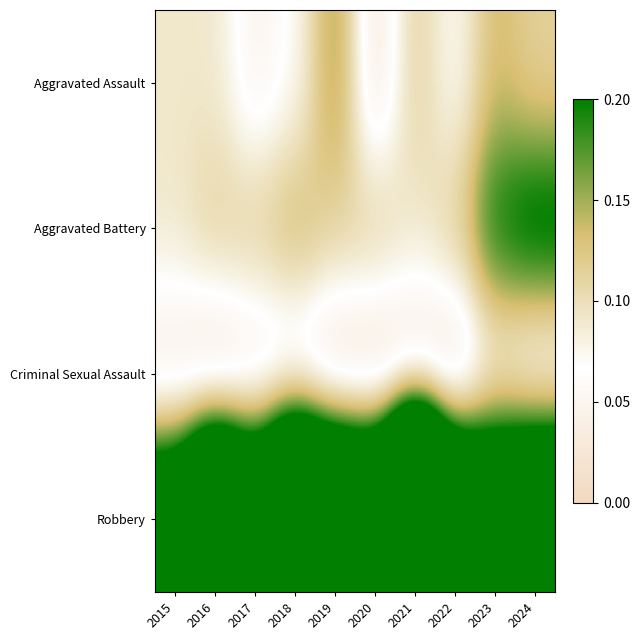

Reading right to left, transcribe all the data shown in this chart.

Aggravated Assault: 2024=0.1	2023=0.1	2022=0.1	2021=0.1	2020=0.0	2019=0.2	2018=0.1	2017=0.0	2016=0.1	2015=0.1
Aggravated Battery: 2024=0.2	2023=0.2	2022=0.1	2021=0.1	2020=0.1	2019=0.1	2018=0.1	2017=0.1	2016=0.1	2015=0.1
Criminal Sexual Assault: 2024=0.0	2023=0.1	2022=0.0	2021=0.0	2020=0.0	2019=0.0	2018=0.0	2017=0.0	2016=0.0	2015=0.0
Robbery: 2024=0.5	2023=0.4	2022=0.5	2021=1.0	2020=0.5	2019=0.5	2018=0.7	2017=0.4	2016=0.6	2015=0.3